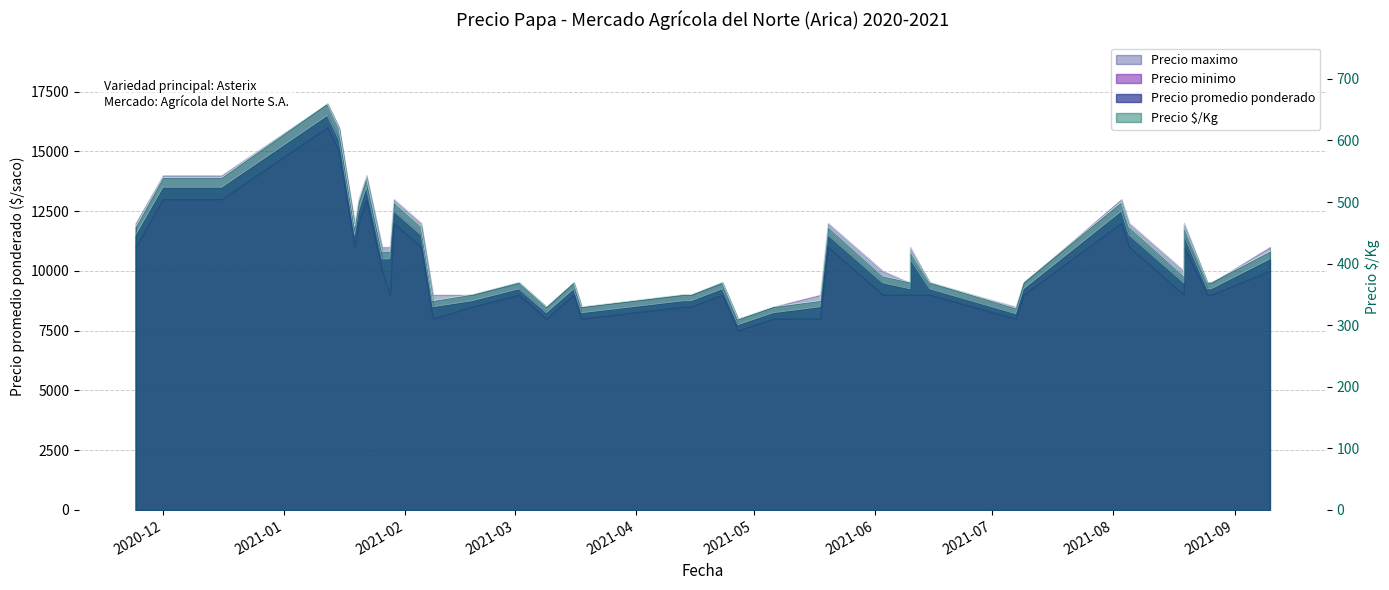

The Precio maximo series shows 16919 at 2021-01-29. True or false?

False